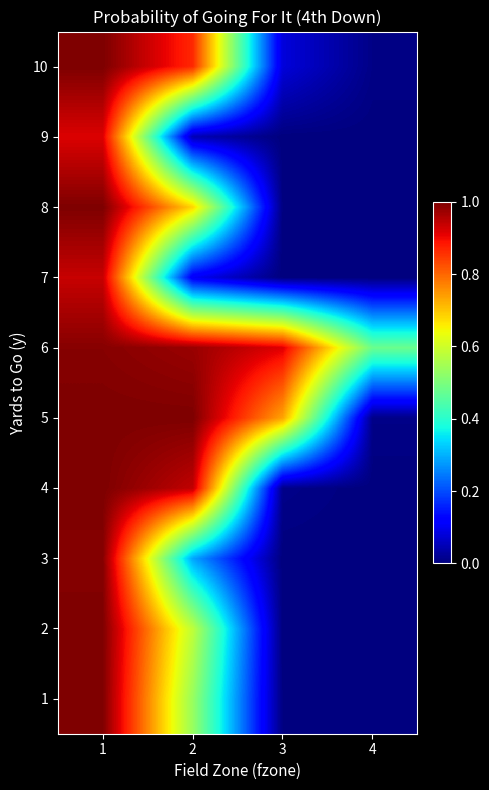

Reading left to right, what are all the values shown in this chart?

1: 1=1.0	2=0.5	3=0.0	4=0.0
2: 1=1.0	2=0.6	3=0.0	4=0.0
3: 1=1.0	2=0.3	3=0.0	4=0.0
4: 1=1.0	2=0.9	3=0.0	4=0.0
5: 1=1.0	2=1.0	3=0.7	4=0.0
6: 1=1.0	2=1.0	3=0.9	4=0.5
7: 1=0.9	2=0.1	3=0.0	4=0.0
8: 1=1.0	2=0.7	3=0.0	4=0.0
9: 1=0.9	2=0.0	3=0.0	4=0.0
10: 1=1.0	2=0.9	3=0.1	4=0.0